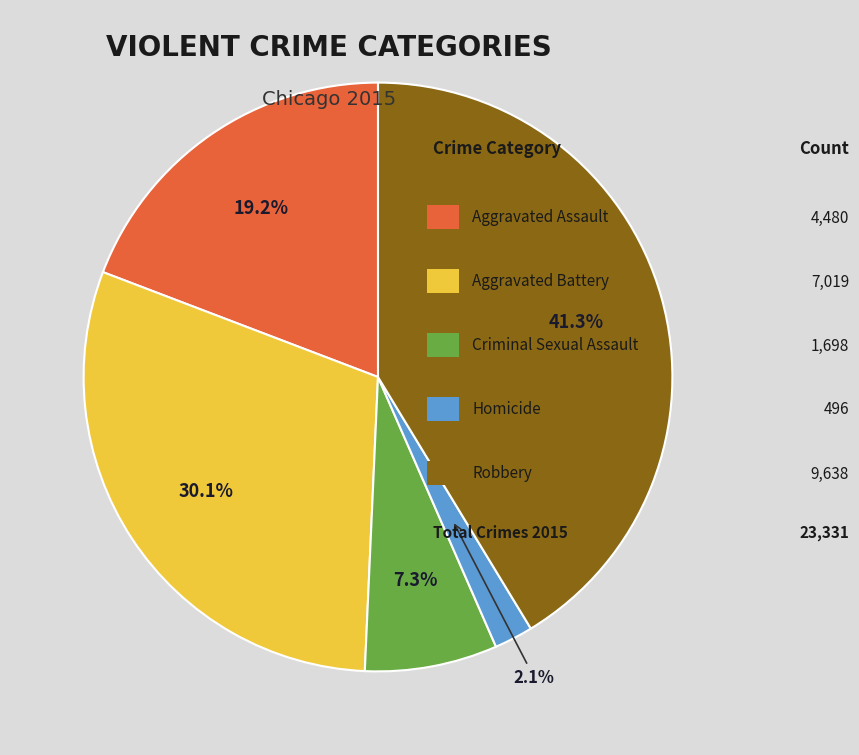

Is there a majority slice in this chart?

No